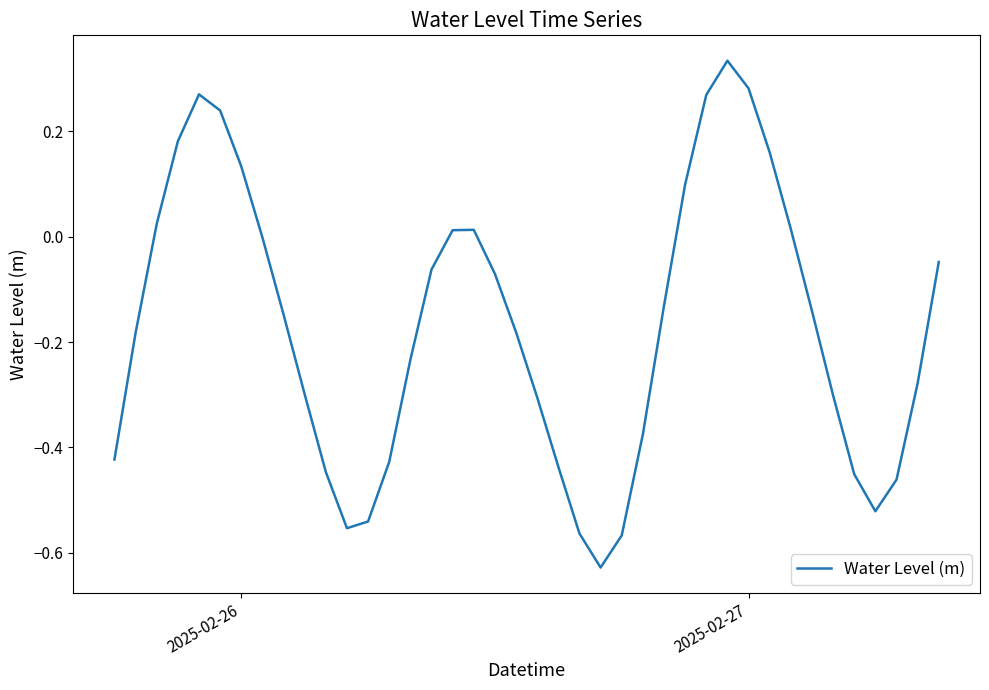

What is the difference between the maximum and minimum values?

1.0